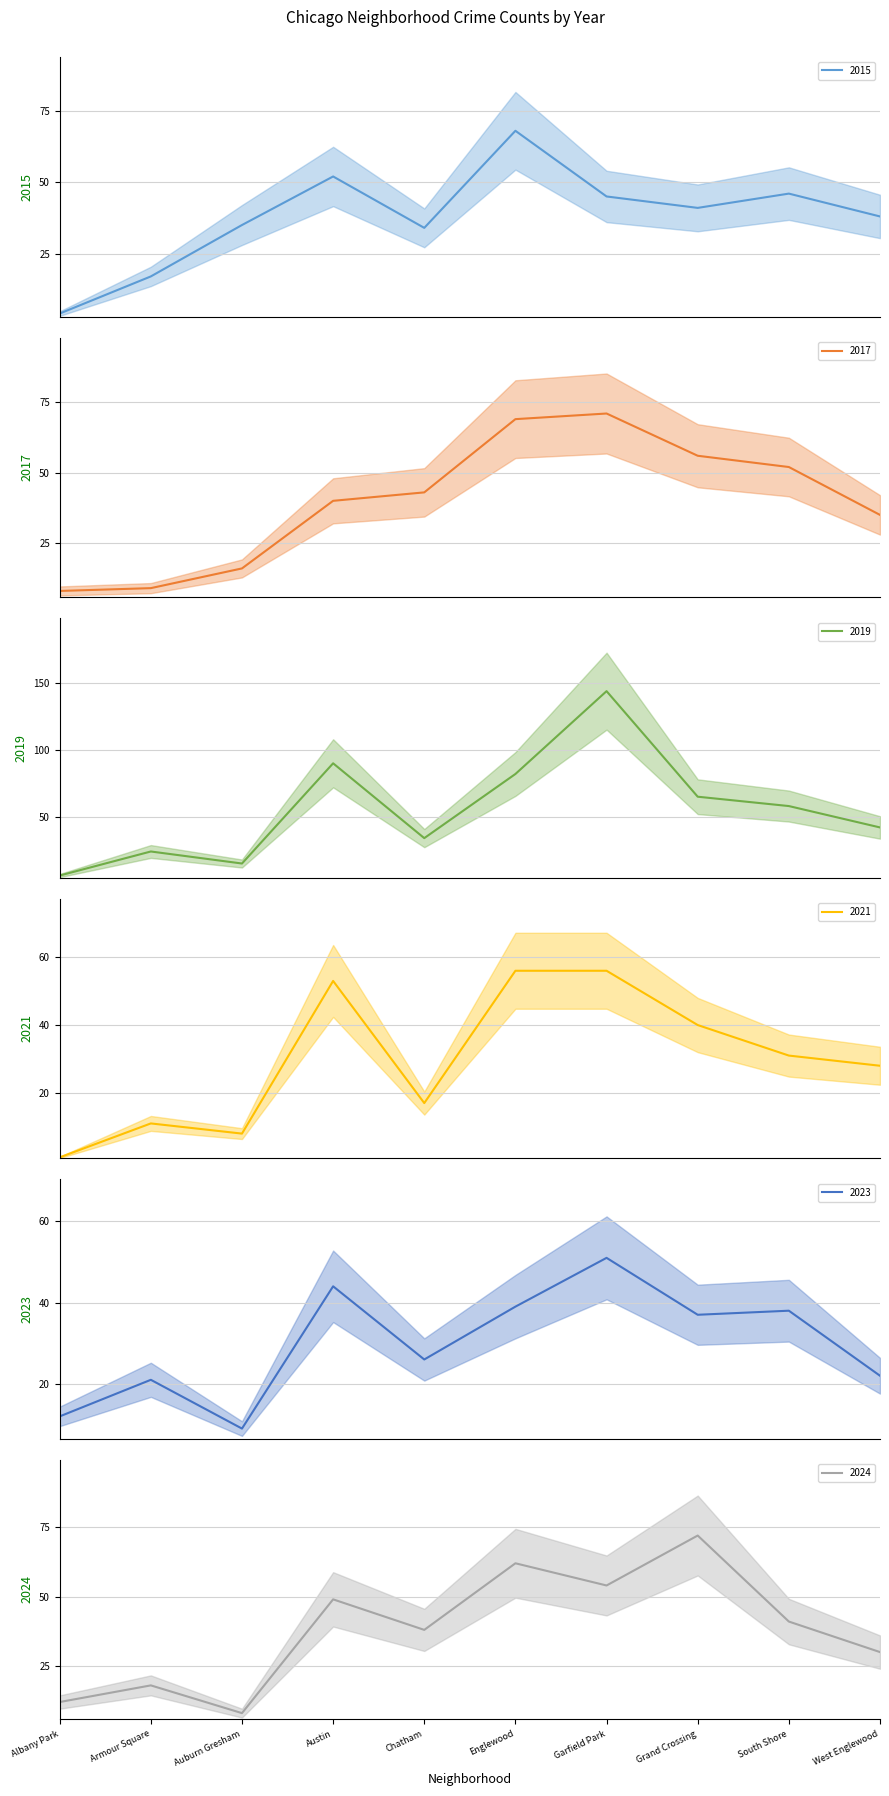

Rank the series at Englewood from highest to lowest value.

2019, 2017, 2015, 2024, 2021, 2023